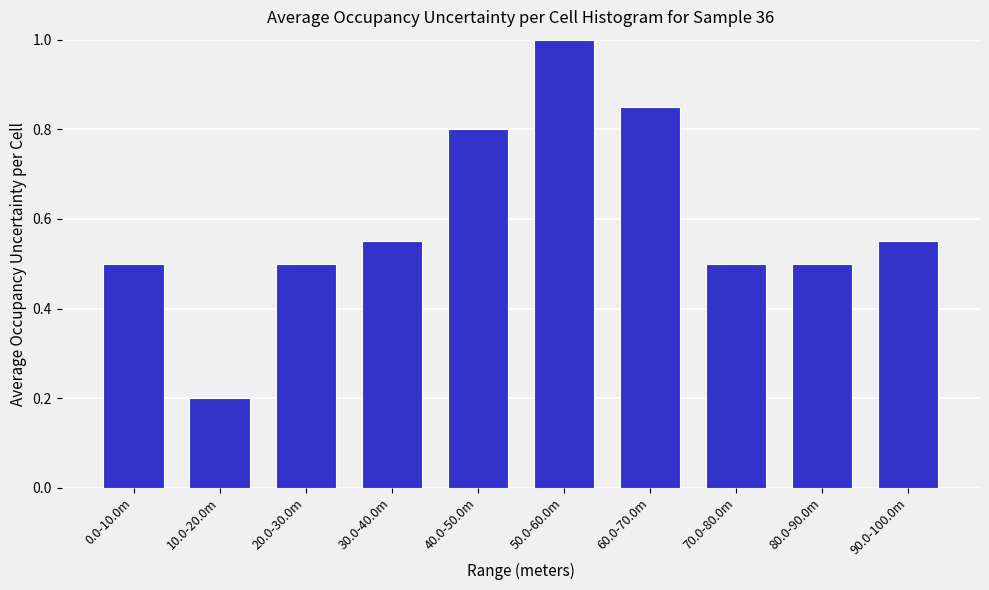

What is the sum of all values?

6.0